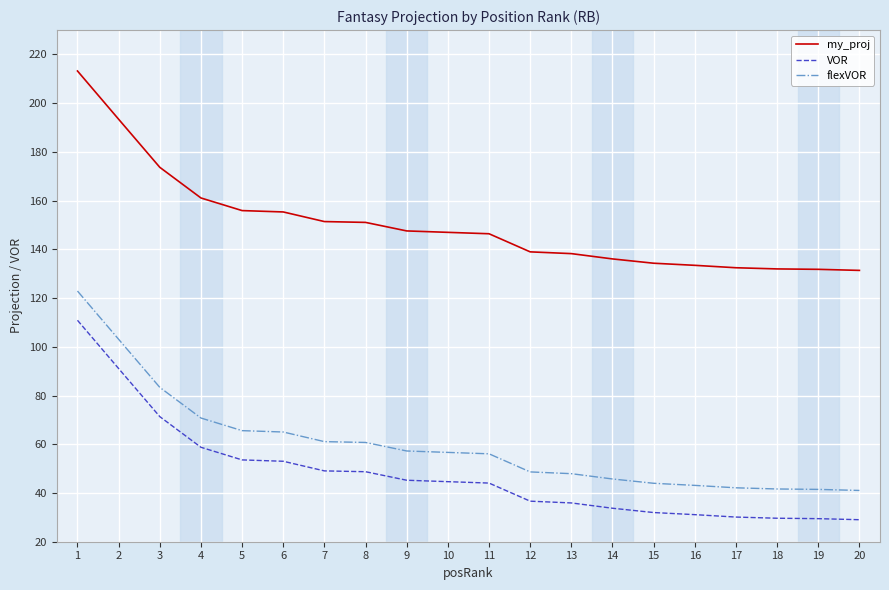

What are all the series names shown in the legend?

my_proj, VOR, flexVOR